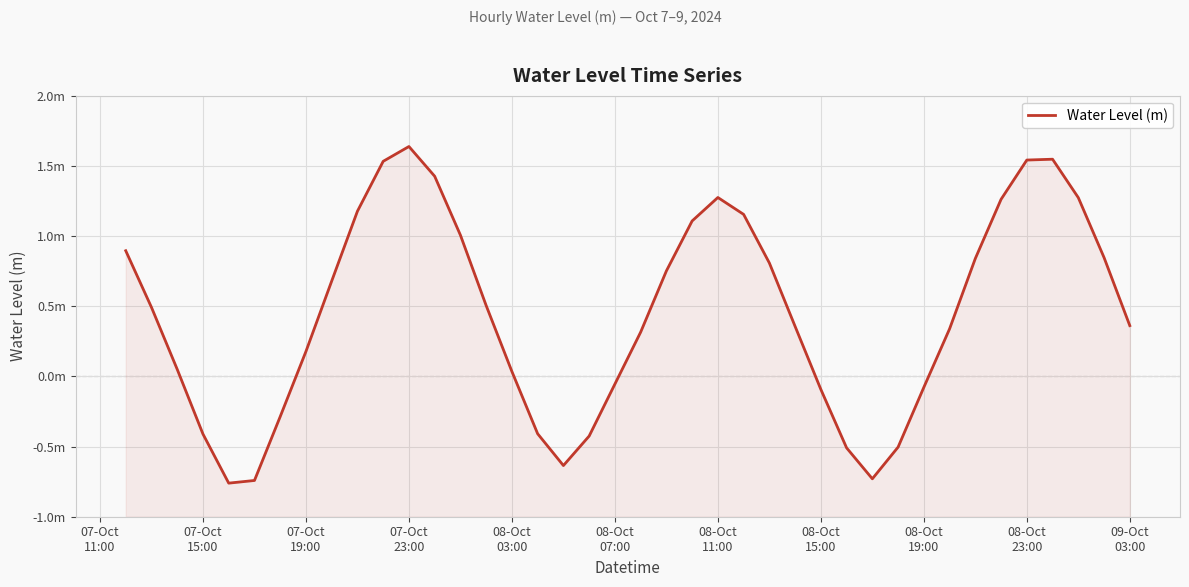

Reading right to left, list all the values displayed in this chart.

0.4	0.8	1.3	1.5	1.5	1.3	0.8	0.3	-0.1	-0.5	-0.7	-0.5	-0.1	0.4	0.8	1.2	1.3	1.1	0.8	0.3	-0.1	-0.4	-0.6	-0.4	0.0	0.5	1.0	1.4	1.6	1.5	1.2	0.7	0.2	-0.3	-0.7	-0.8	-0.4	0.0	0.5	0.9